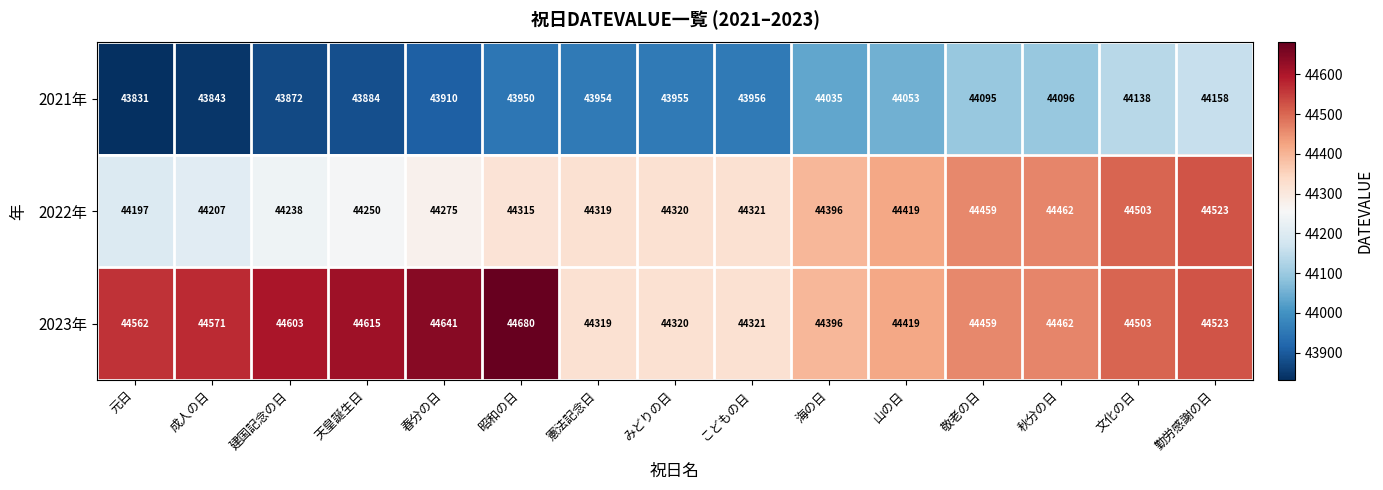

List the series in order of their peak value, highest first.

2023年, 2022年, 2021年